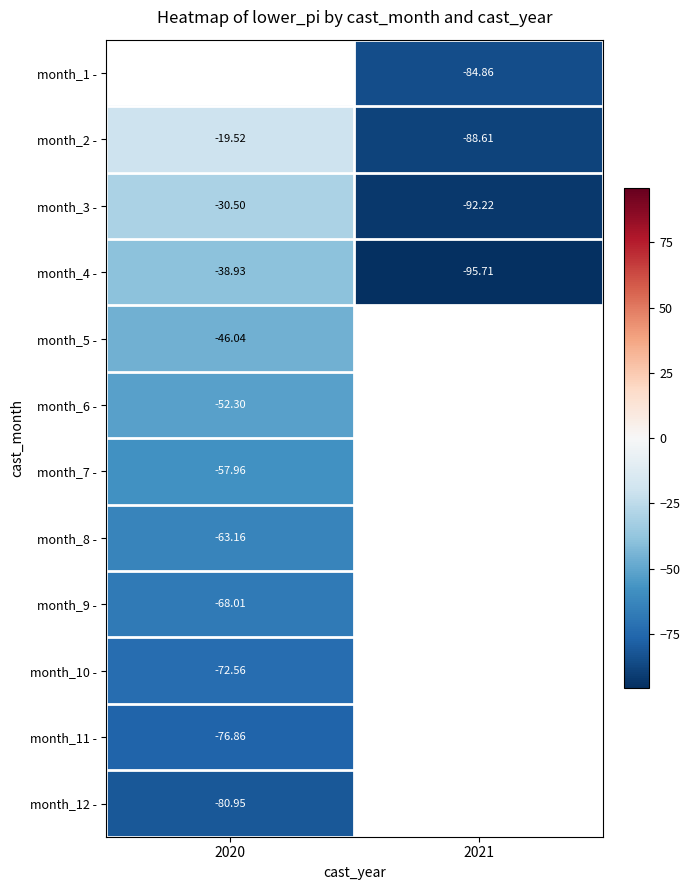

Is the value of month_6 - at 2020 greater than the value of month_3 - at 2020?

No